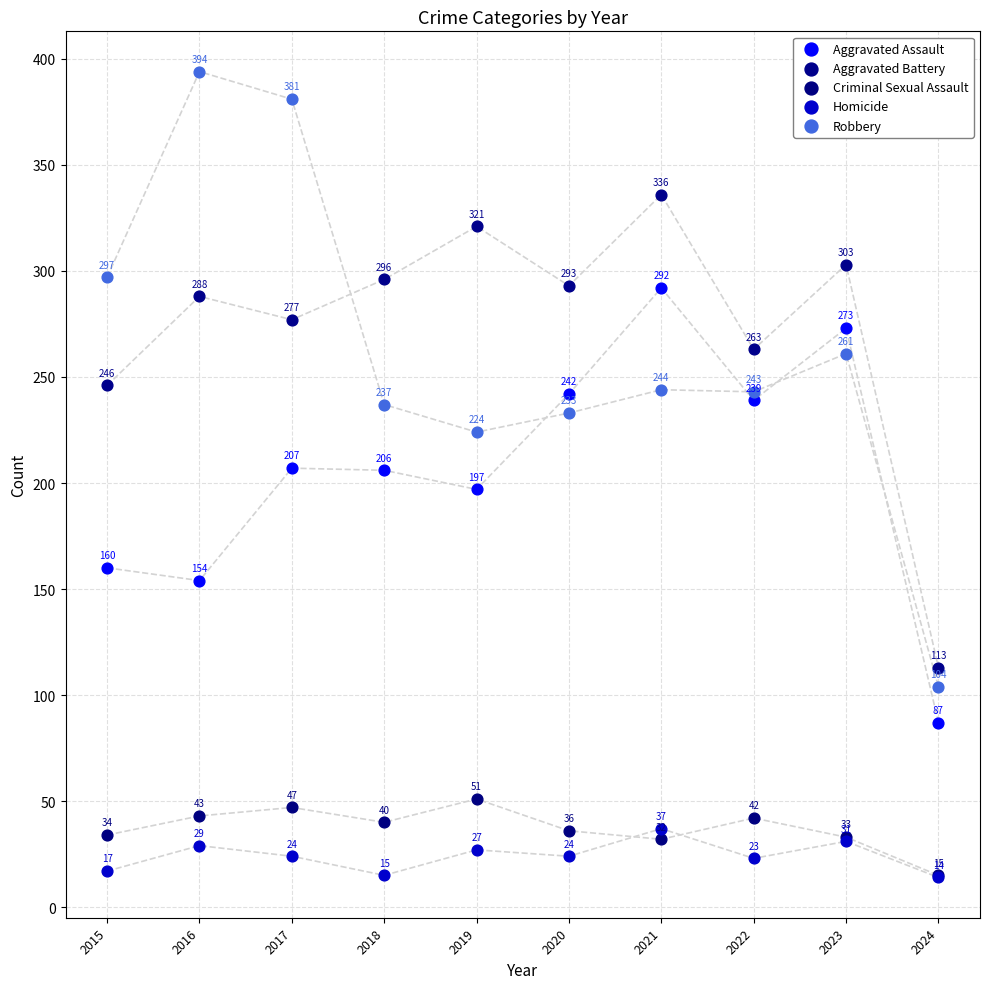

In the Criminal Sexual Assault series, what Y value is closest to 33?

33